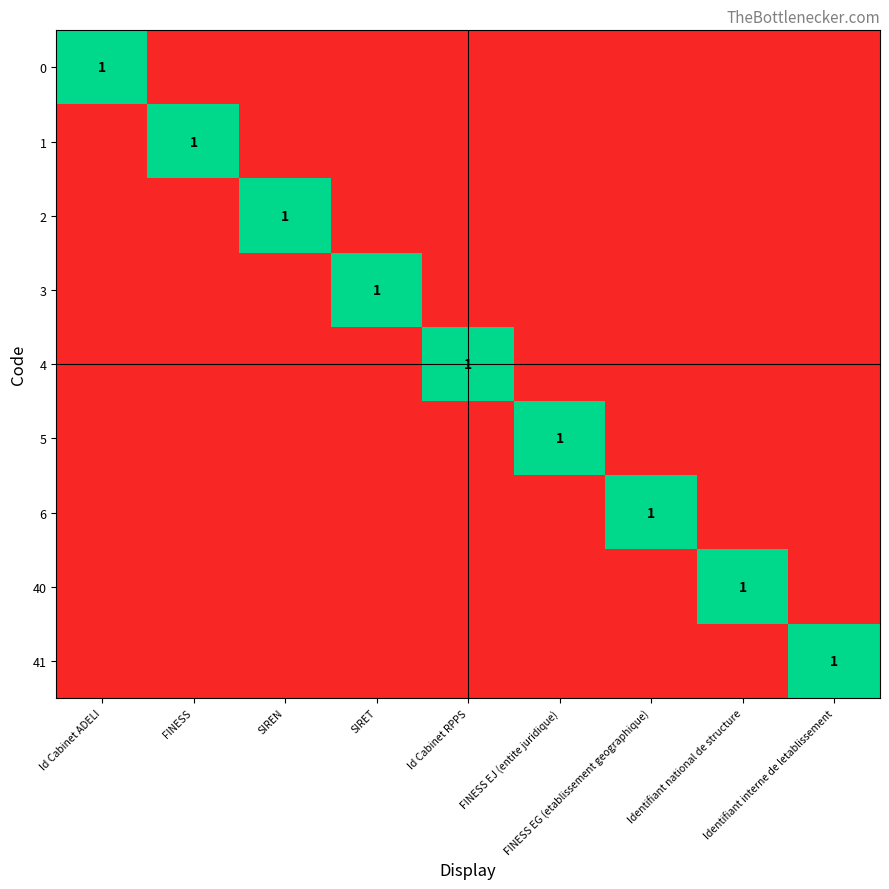

Is it true that 41 equals 0 at Identifiant national de structure?

True